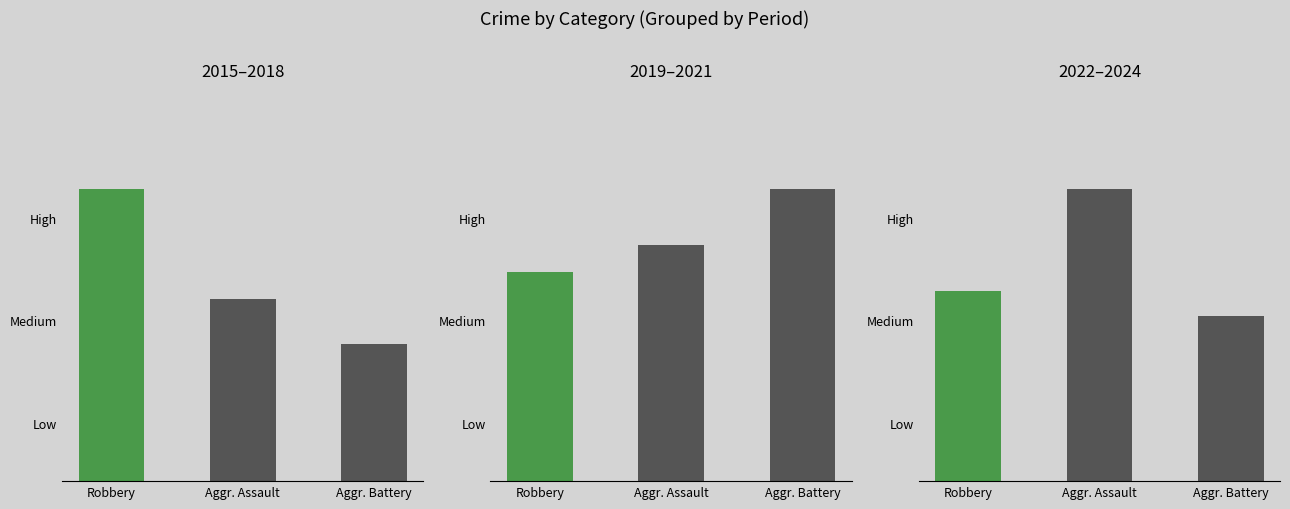

Between 2016 and 2020, which series saw the biggest shift?

Aggravated Battery